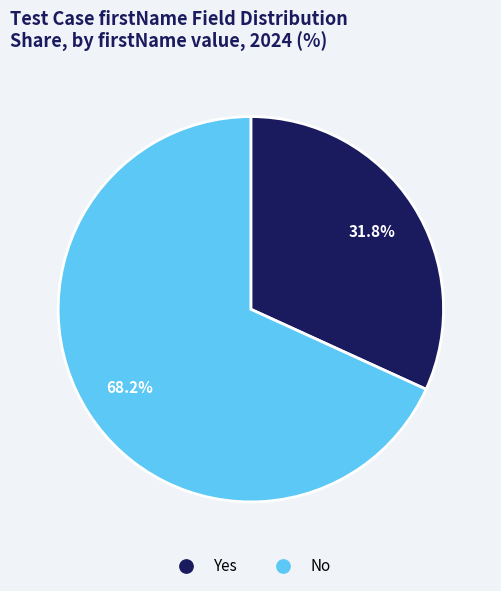

Does No represent more than half of the total?

Yes